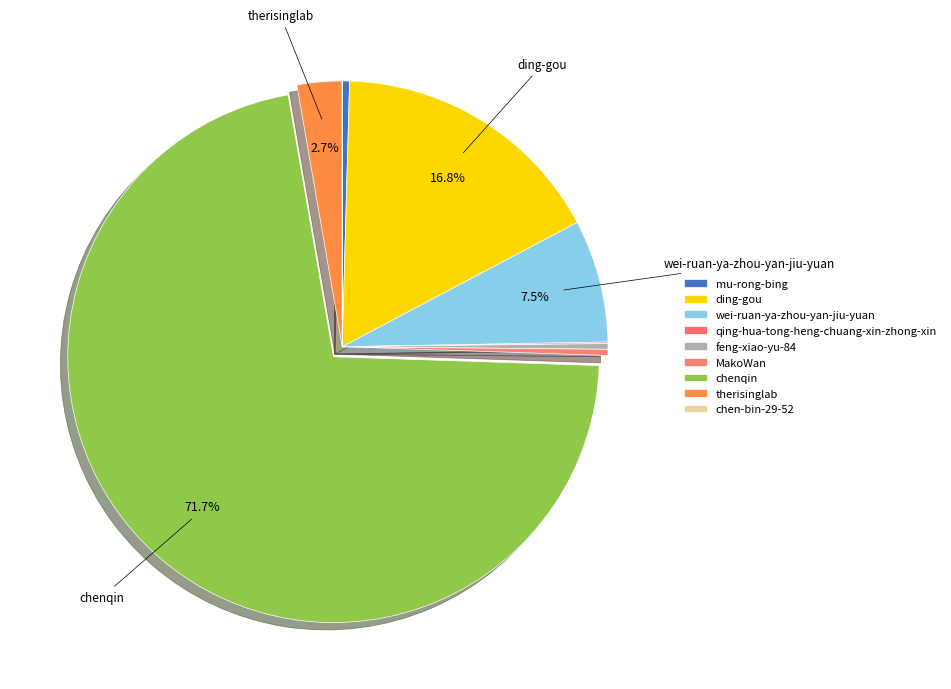

To the nearest percent, what percentage of the pie is chenqin?

72%